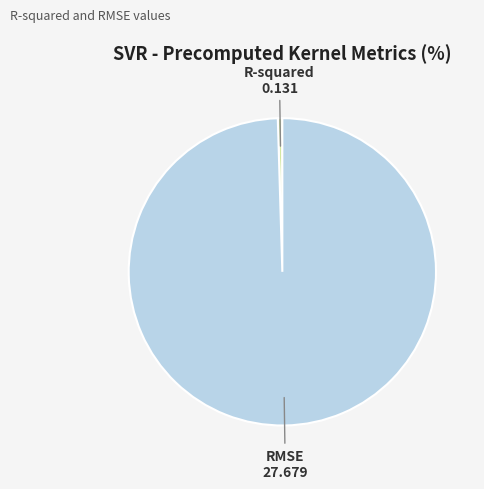

True or false: RMSE accounts for 100% of the total.

True